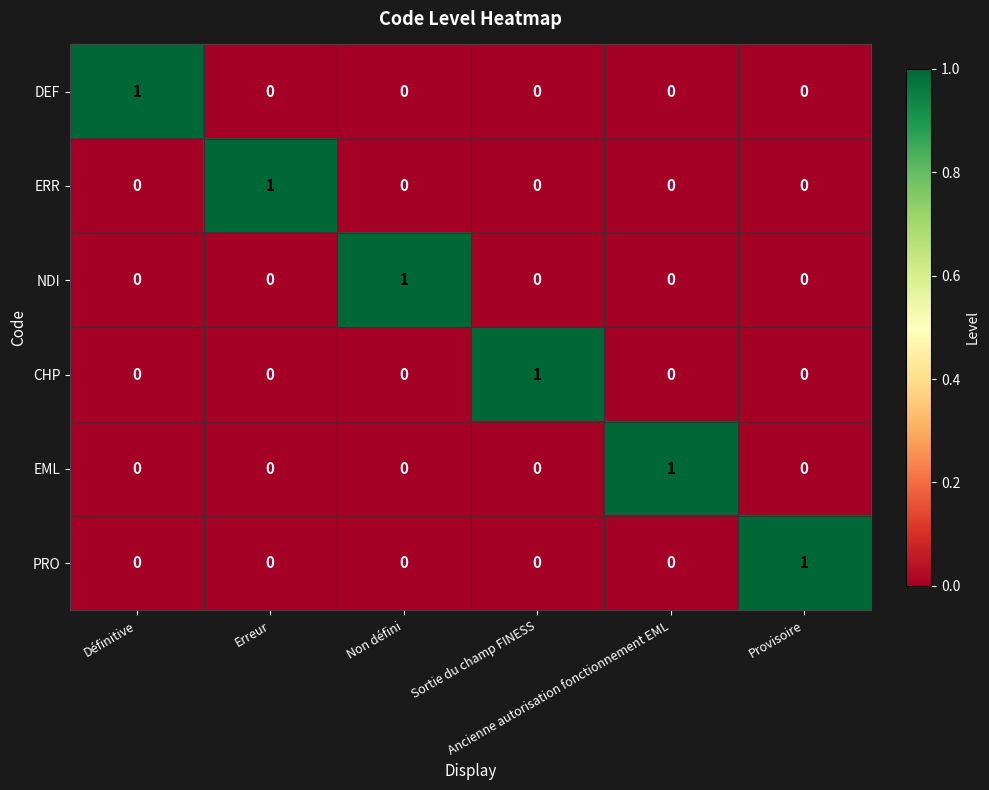

How many EML values are between 0 and 1?

6